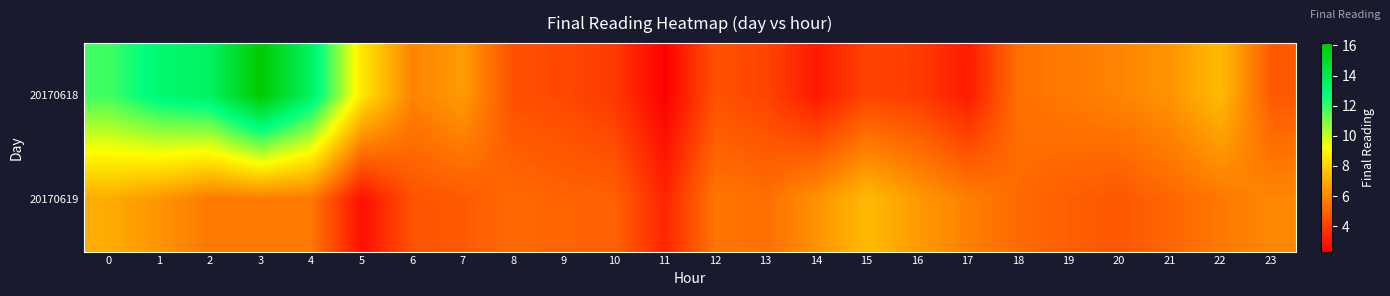

List the series in order of their peak value, lowest first.

20170619, 20170618